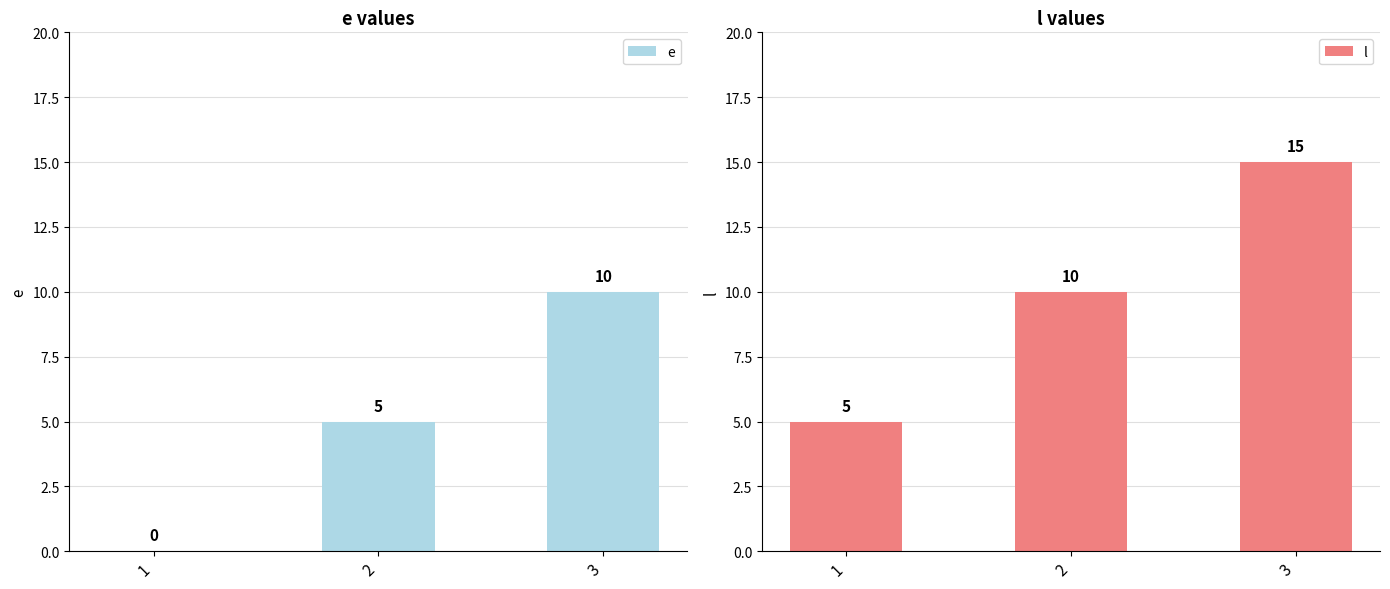

Reading left to right, what are all the values shown in this chart?

e: 1=0	2=5	3=10
l: 1=5	2=10	3=15